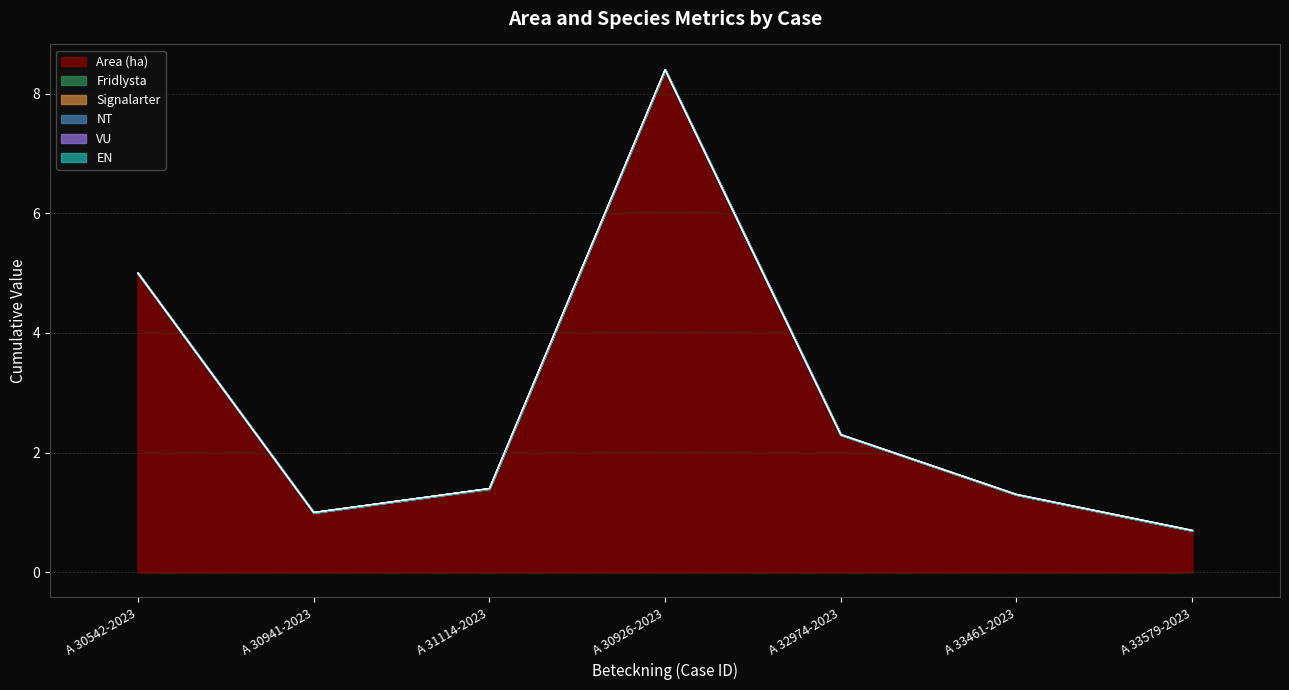

How many lines are shown in the chart?

6